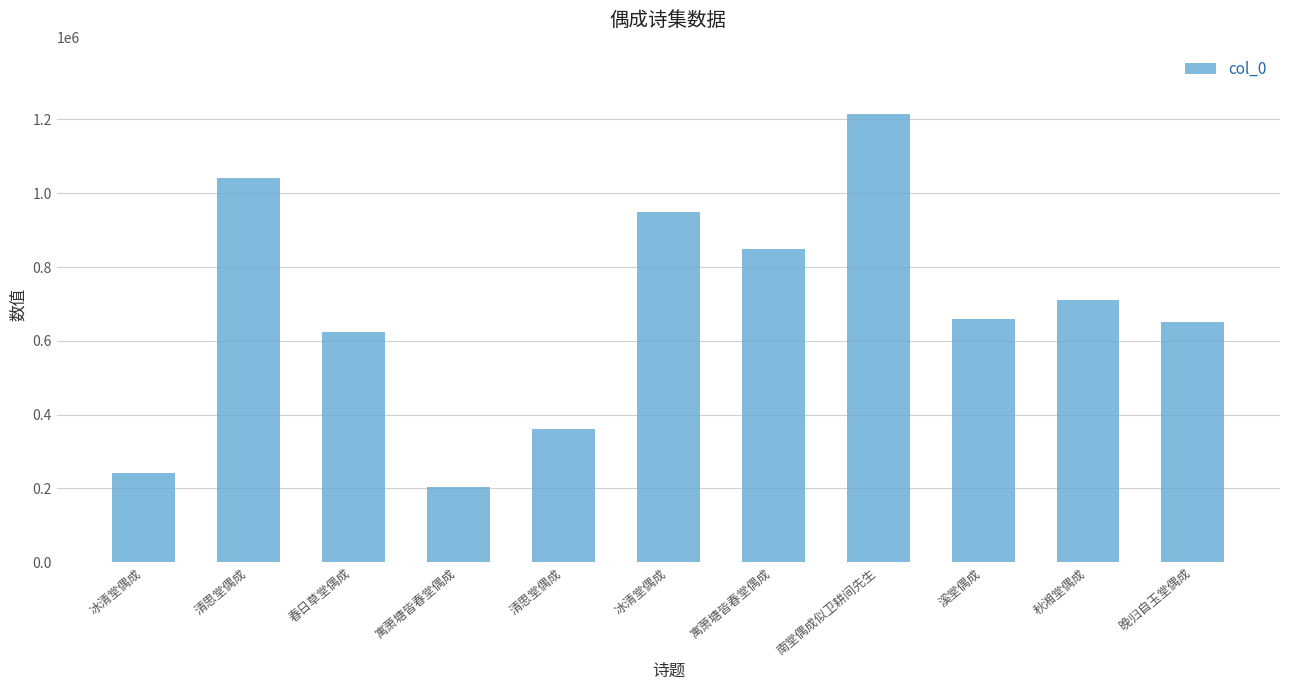

Reading right to left, transcribe all the data shown in this chart.

650444	711346	659774	1214451	849225	949706	361471	205256	623429	1040364	243238